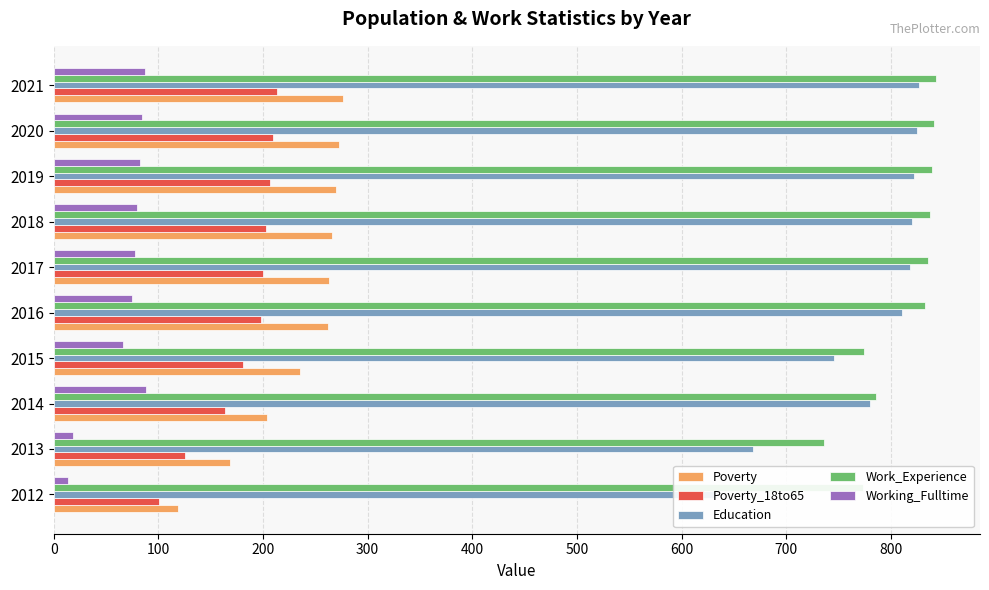

Which has a higher value, 2013 or 2017?

2017